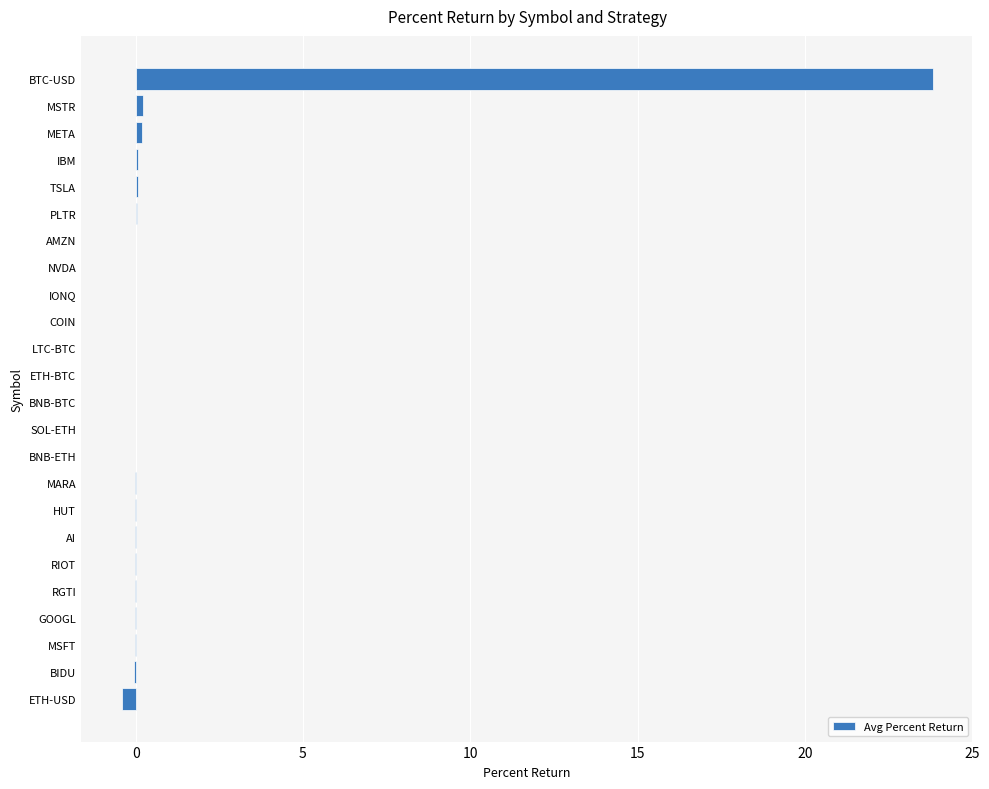

Which label corresponds to the largest value in the chart?

BTC-USD